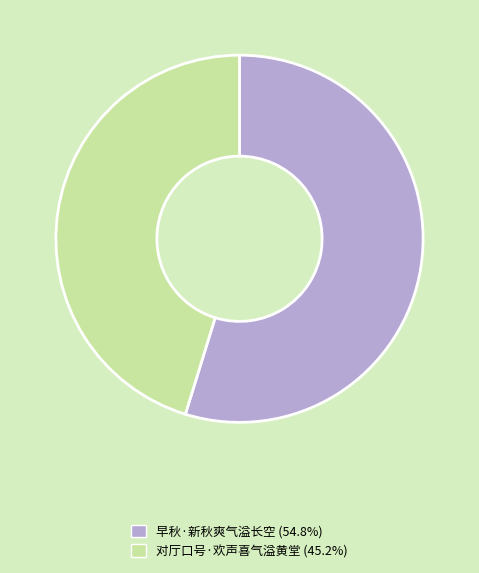

Which category accounts for the majority?

早秋·新秋爽气溢长空